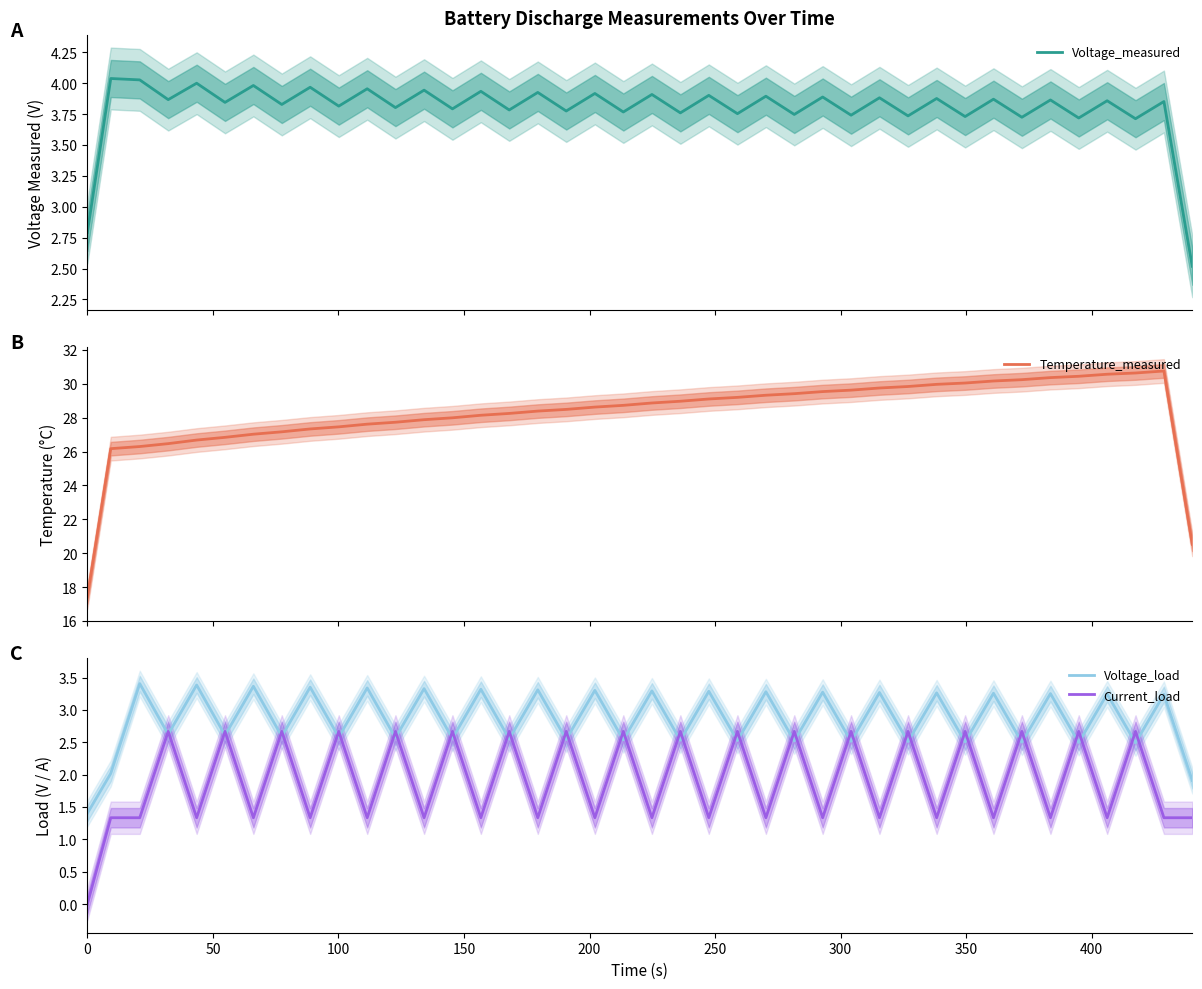

True or false: Current_load and Voltage_load intersect in this chart.

True